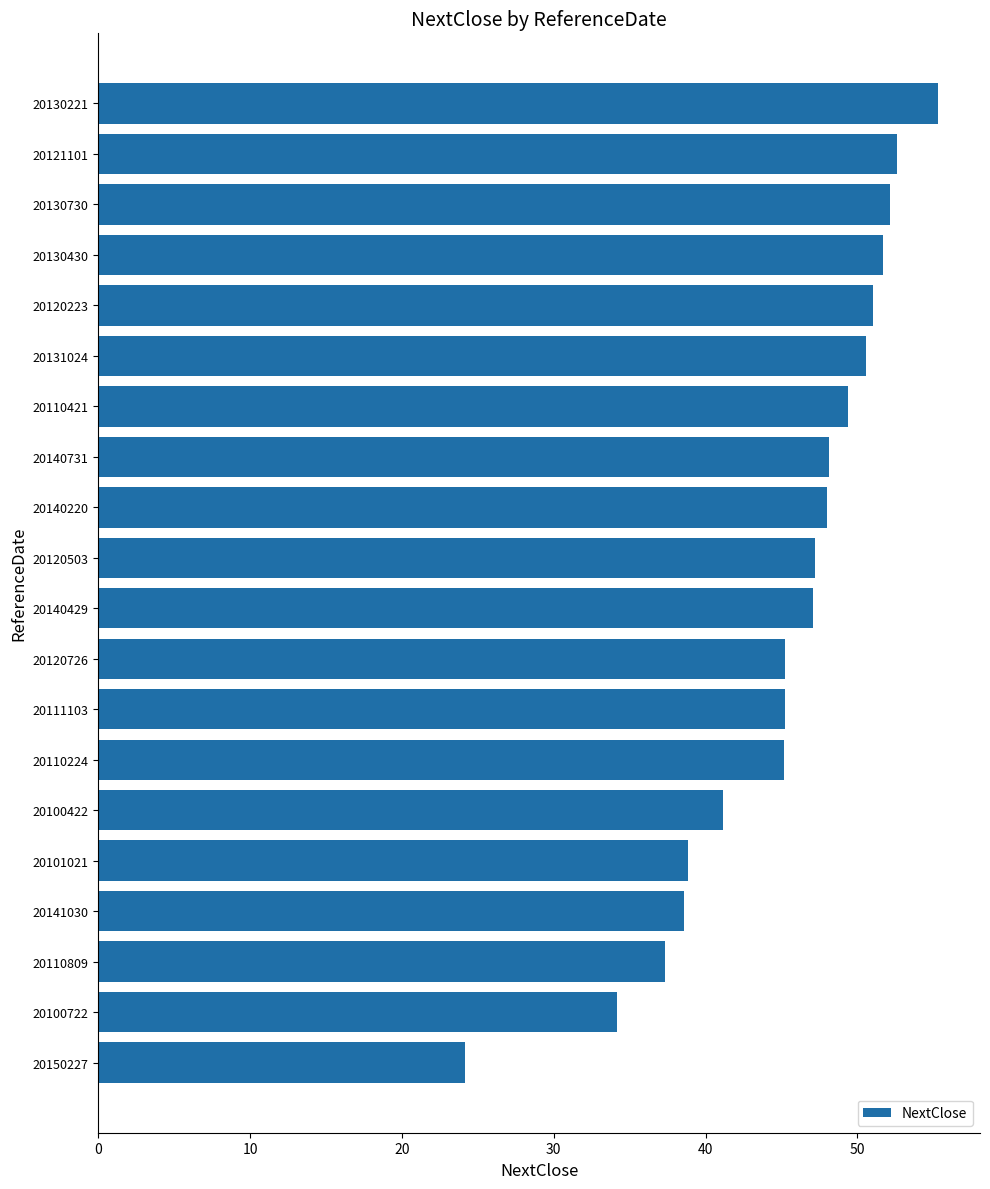

How many distinct data groups are displayed?

1